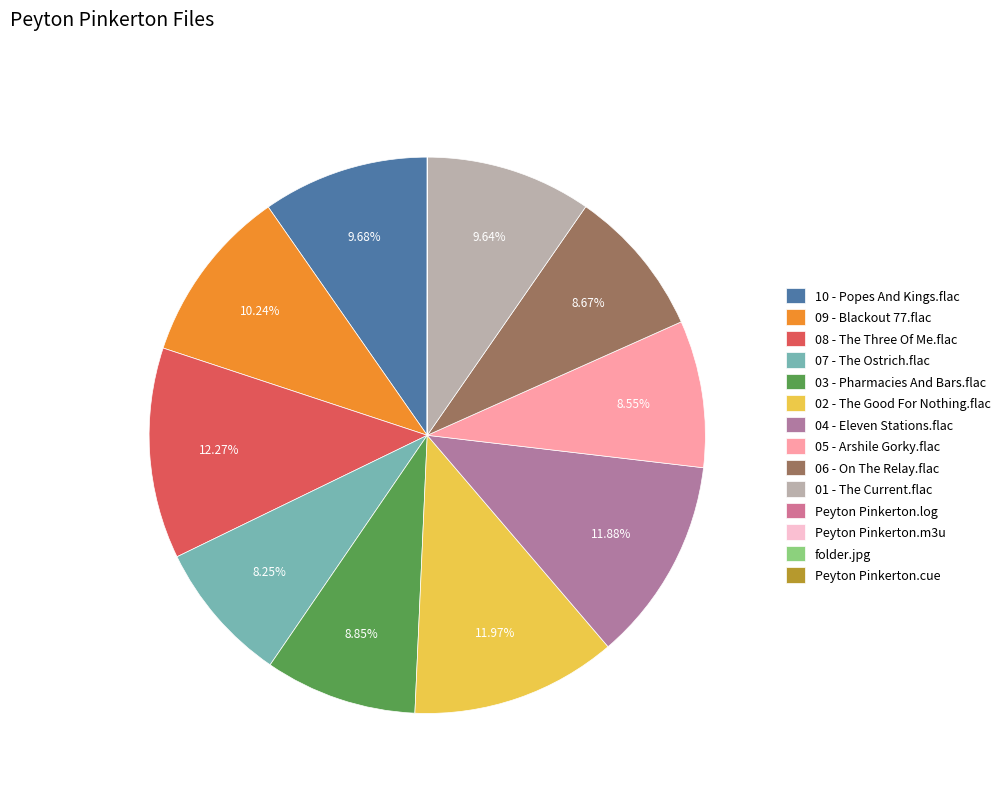

To the nearest percent, what is the difference between the 10 - Popes And Kings.flac and 07 - The Ostrich.flac slice percentages?

1%